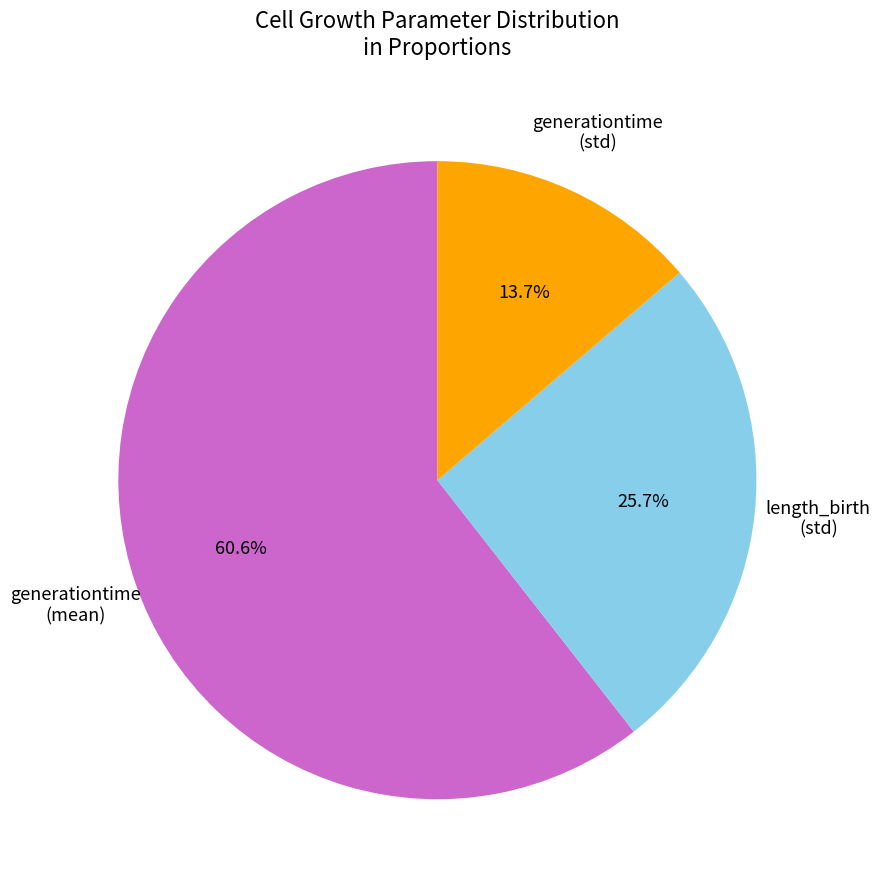

Is there any slice that represents more than half of the pie?

Yes